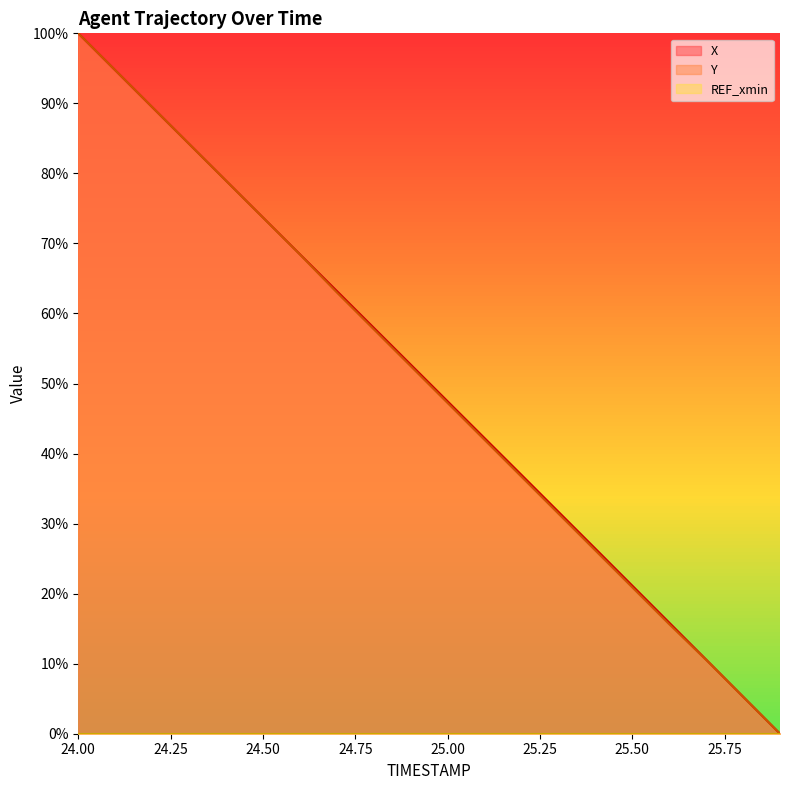

What is the approximate value of X at 24.4?

79.0